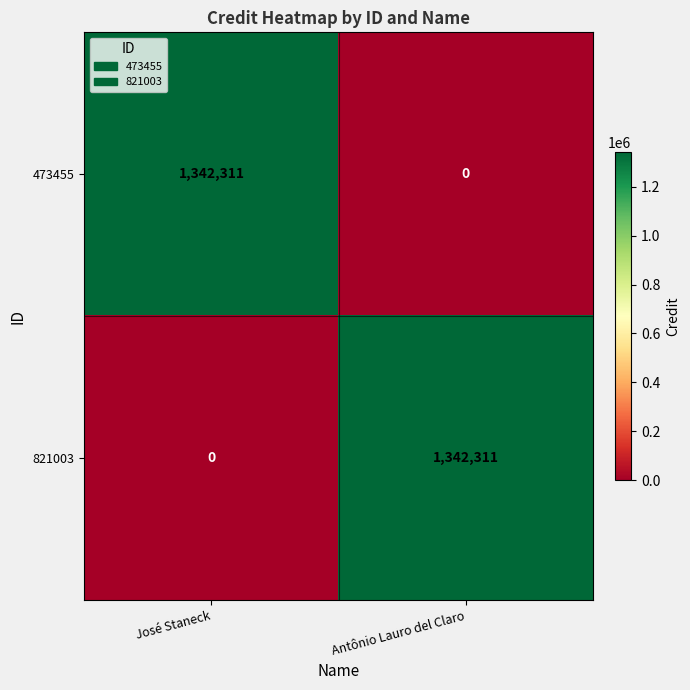

True or false: 473455 has a value of 0 at Antônio Lauro del Claro.

True